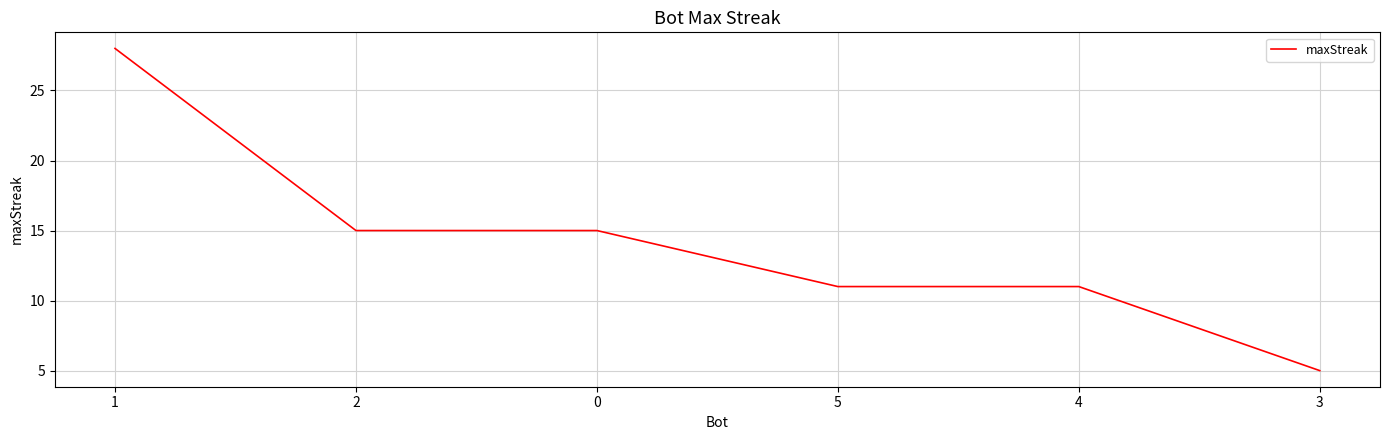

The chart shows a value of 20 at 4. True or false?

False